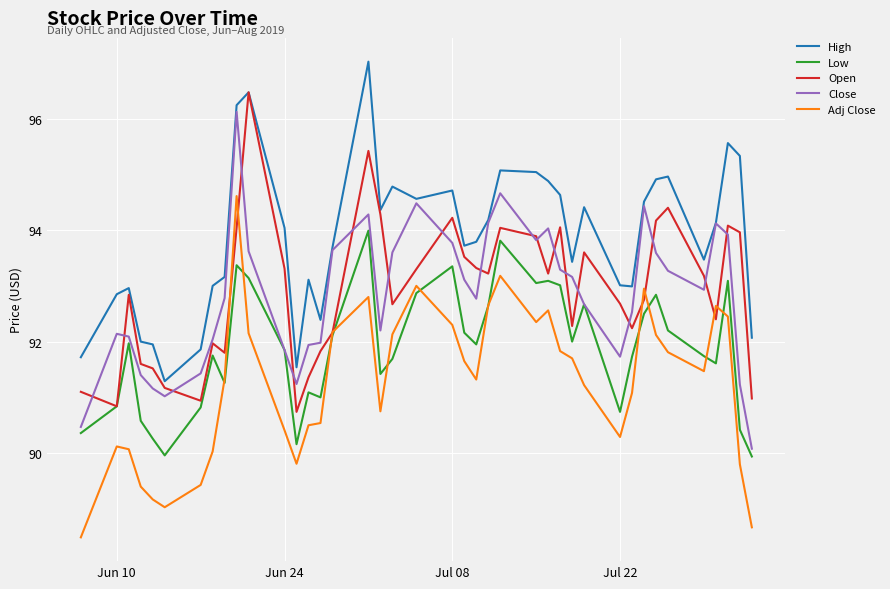

What is the maximum value for Adj Close?

94.6